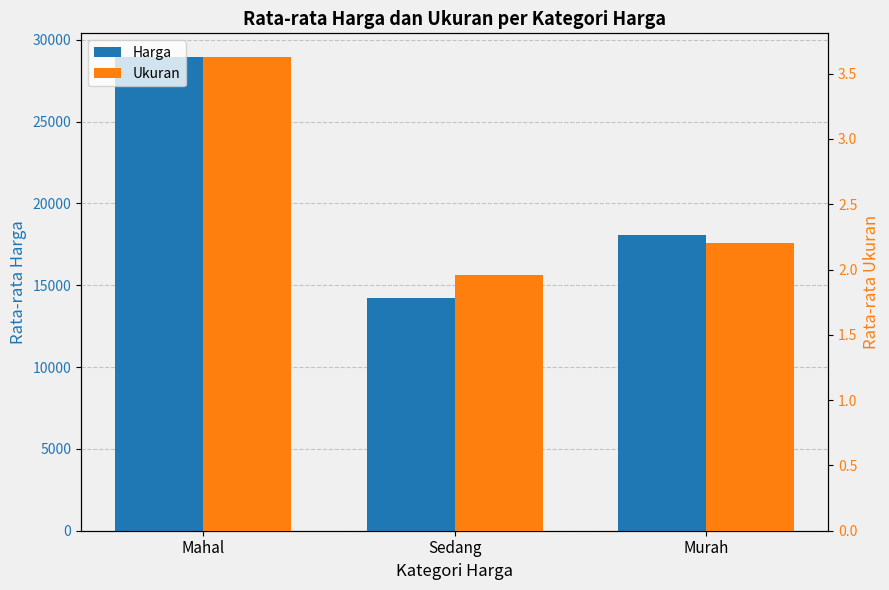

Reading right to left, transcribe all the data shown in this chart.

Harga: 18048.0	14191.1	28947.0
Ukuran: 2.2	2.0	3.6